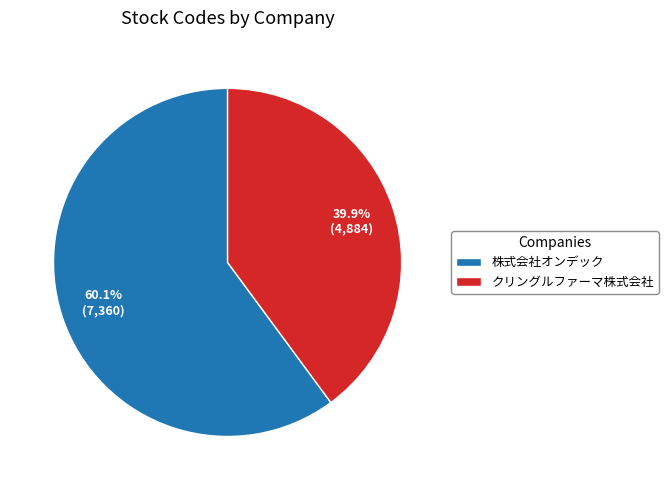

Is it true that クリングルファーマ株式会社 is 47% of the pie?

False